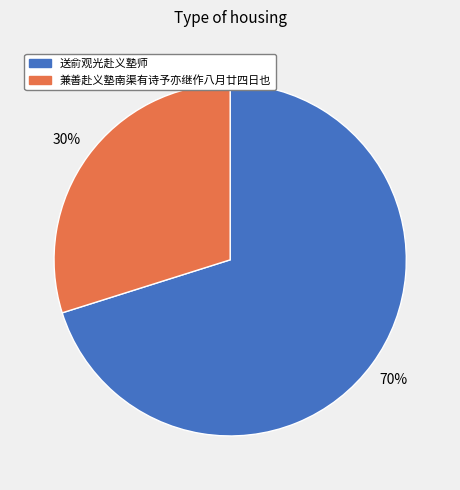

How many slices are in this pie chart?

2